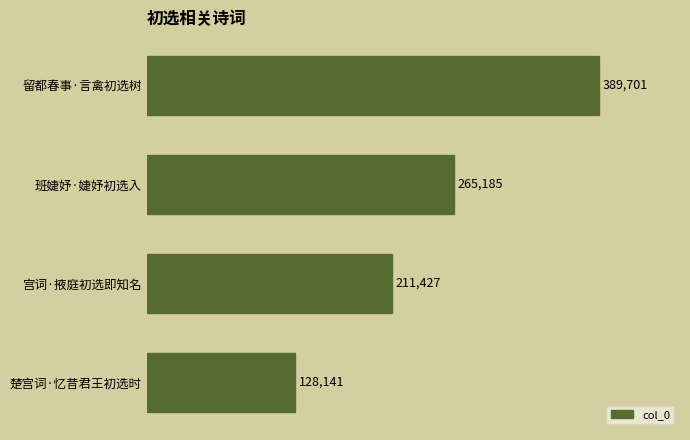

The value at 班婕妤·婕妤初选入 is 165692. True or false?

False